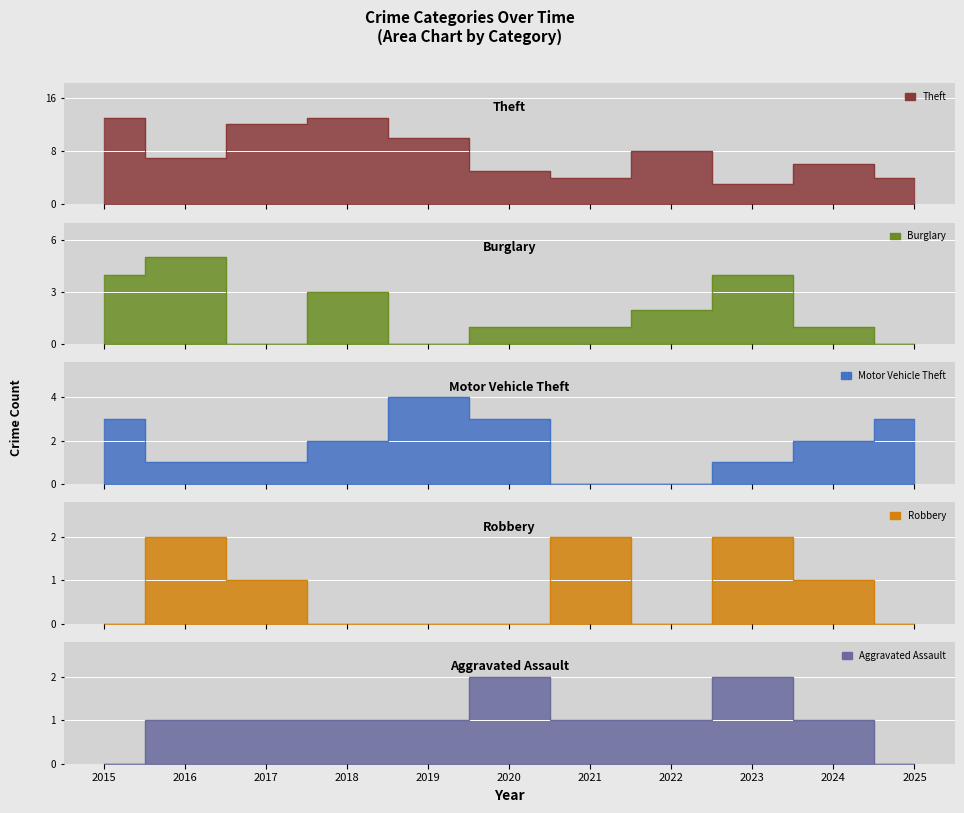

Does the chart display data point markers on the line(s)?

No